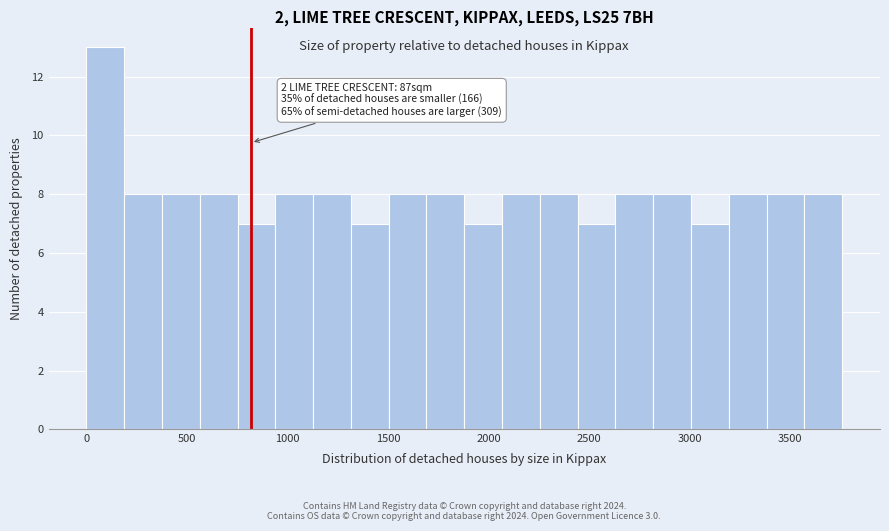

Read against the x-axis, roughly where is the centre of the tallest bar?

100